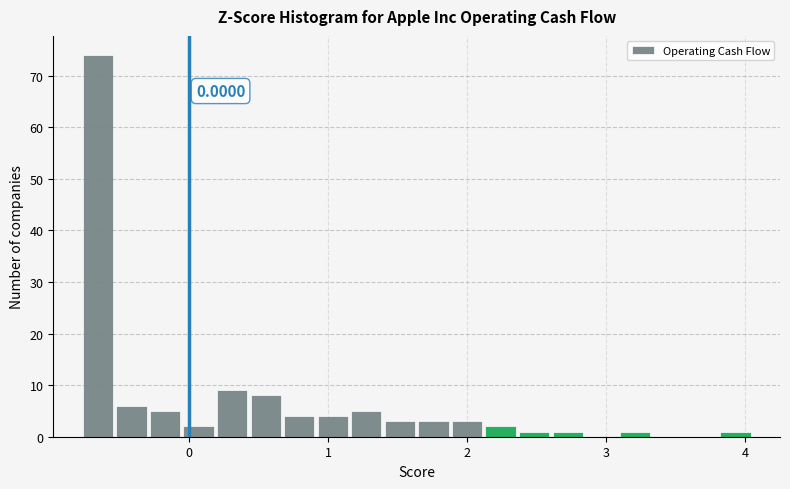

Around what value on the x-axis is the tallest bar? Give the approximate position of its centre, as read against the axis.

-0.7